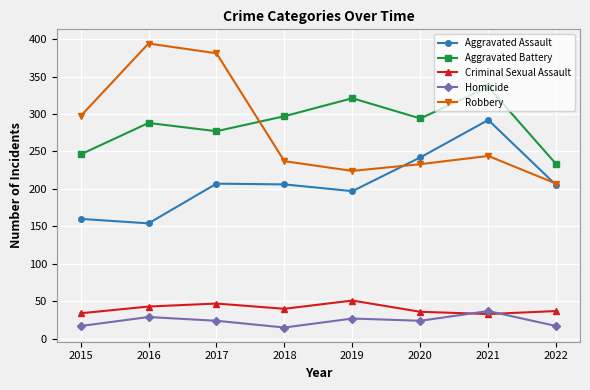

True or false: Homicide and Aggravated Battery cross at least once.

False